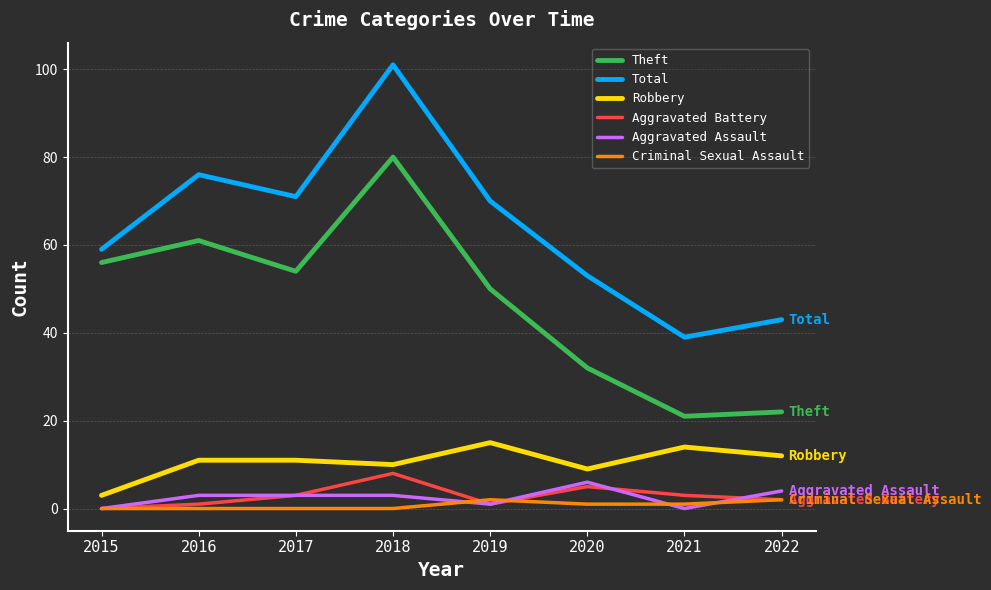

True or false: Aggravated Assault and Theft cross at least once.

False